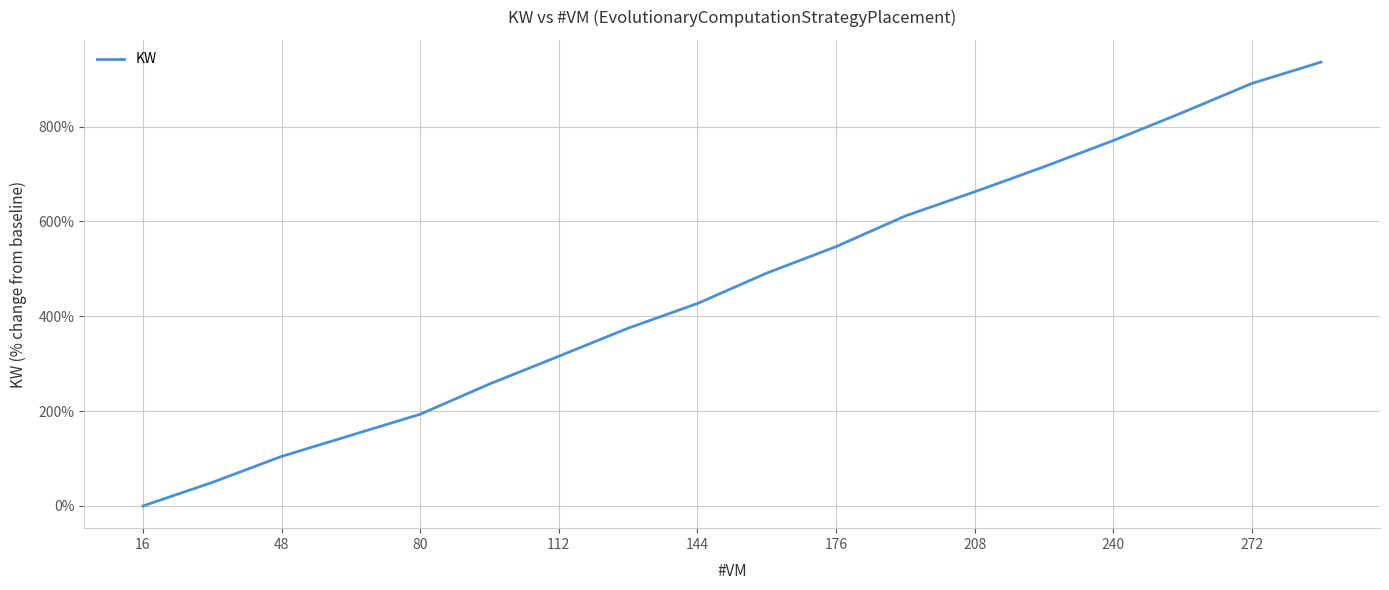

Is this an area chart (filled region under the line)?

No